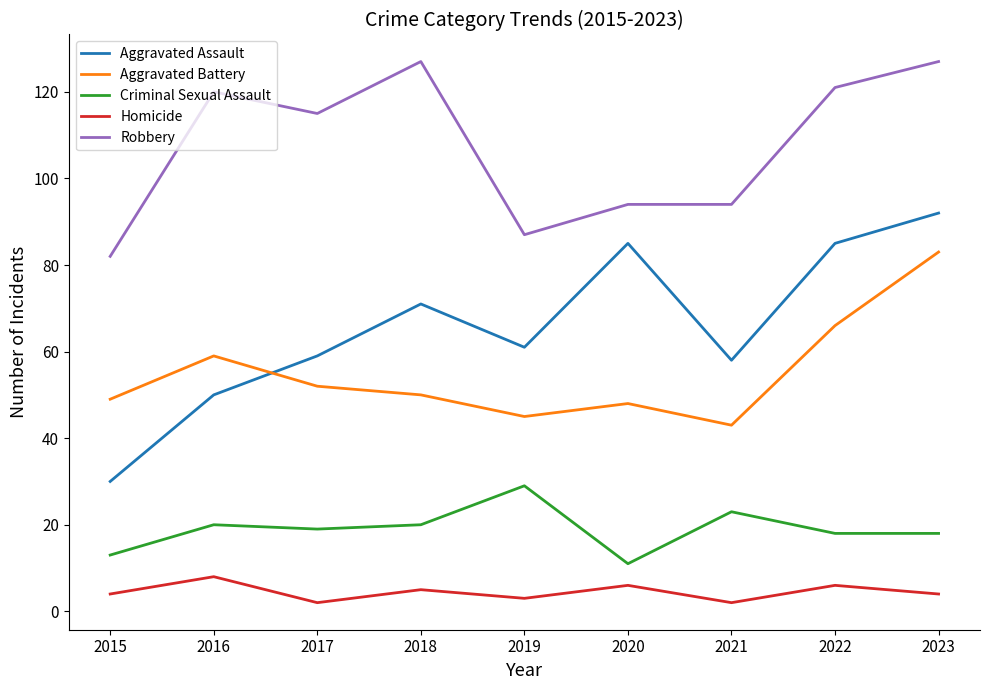

Reading right to left, what are all the values shown in this chart?

Aggravated Assault: 92	85	58	85	61	71	59	50	30
Aggravated Battery: 83	66	43	48	45	50	52	59	49
Criminal Sexual Assault: 18	18	23	11	29	20	19	20	13
Homicide: 4	6	2	6	3	5	2	8	4
Robbery: 127	121	94	94	87	127	115	120	82